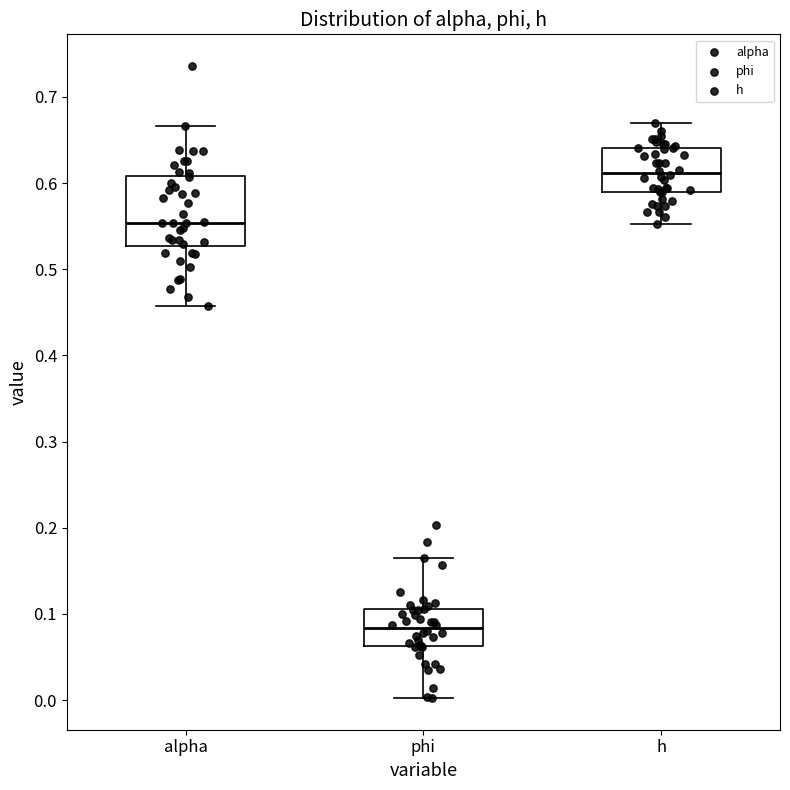

Comparing the boxes themselves (not the whiskers), which one is the tallest?

alpha